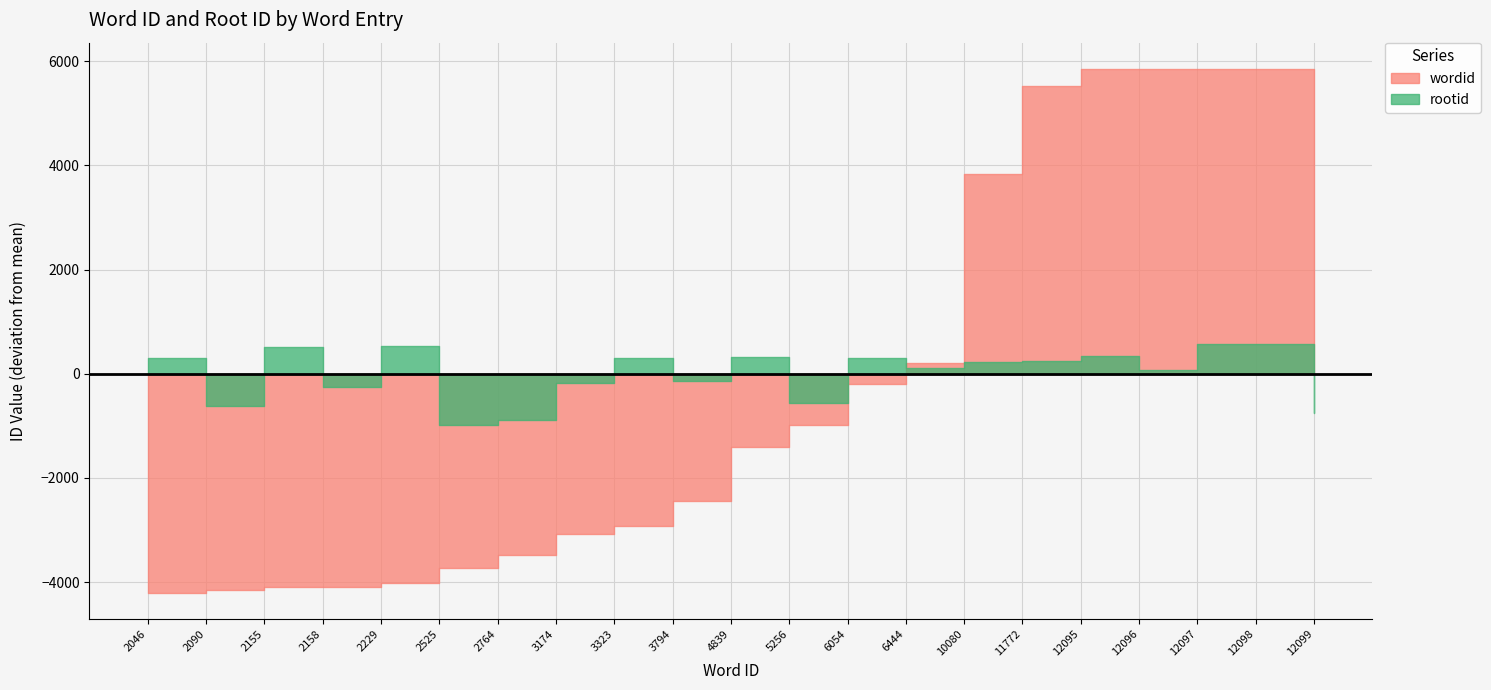

How many lines are shown in the chart?

2